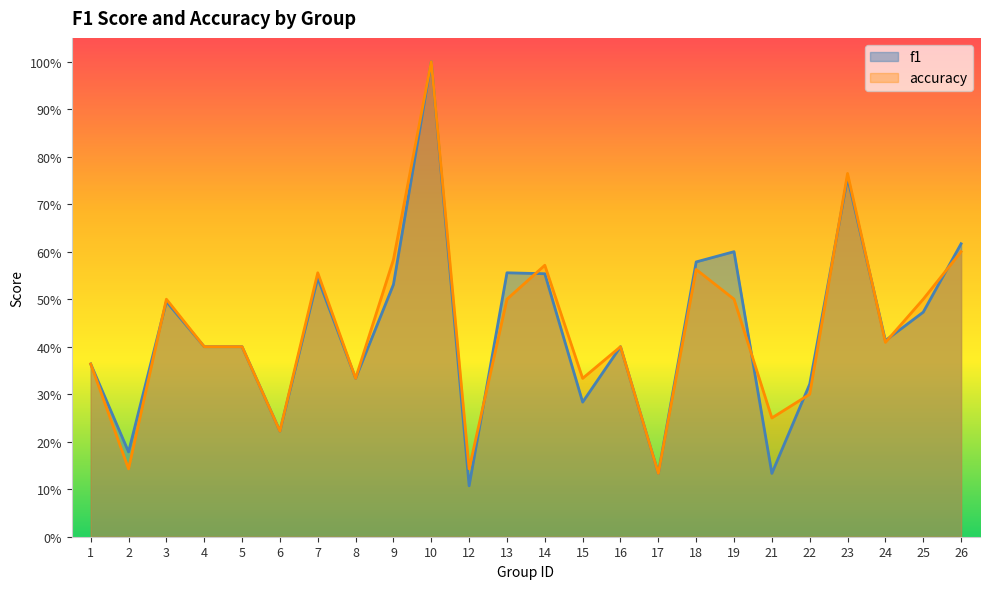

Reading left to right, extract all data points from this chart.

f1: 0.4	0.2	0.5	0.4	0.4	0.2	0.5	0.3	0.5	1.0	0.1	0.6	0.6	0.3	0.4	0.1	0.6	0.6	0.1	0.3	0.8	0.4	0.5	0.6
accuracy: 0.4	0.1	0.5	0.4	0.4	0.2	0.6	0.3	0.6	1.0	0.1	0.5	0.6	0.3	0.4	0.1	0.6	0.5	0.2	0.3	0.8	0.4	0.5	0.6